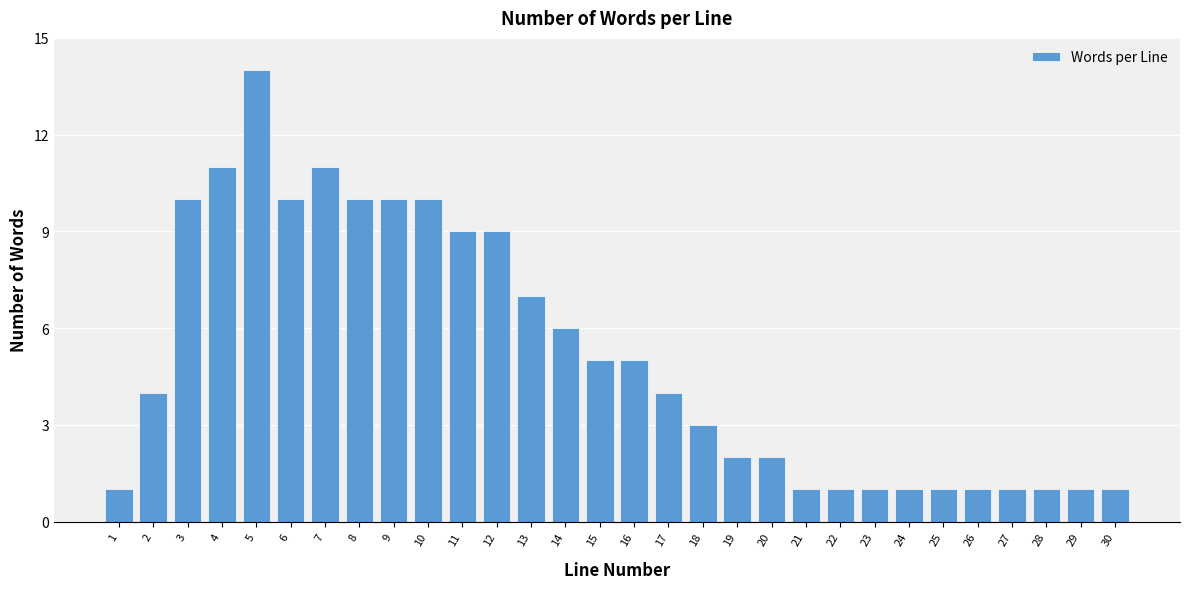

Reading left to right, what are all the values shown in this chart?

1=1	2=4	3=10	4=11	5=14	6=10	7=11	8=10	9=10	10=10	11=9	12=9	13=7	14=6	15=5	16=5	17=4	18=3	19=2	20=2	21=1	22=1	23=1	24=1	25=1	26=1	27=1	28=1	29=1	30=1